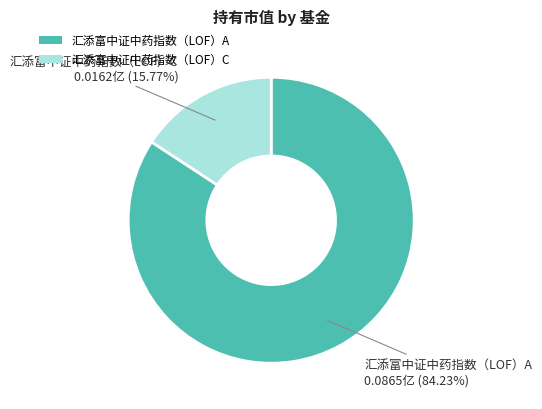

Does any single category account for the majority?

Yes